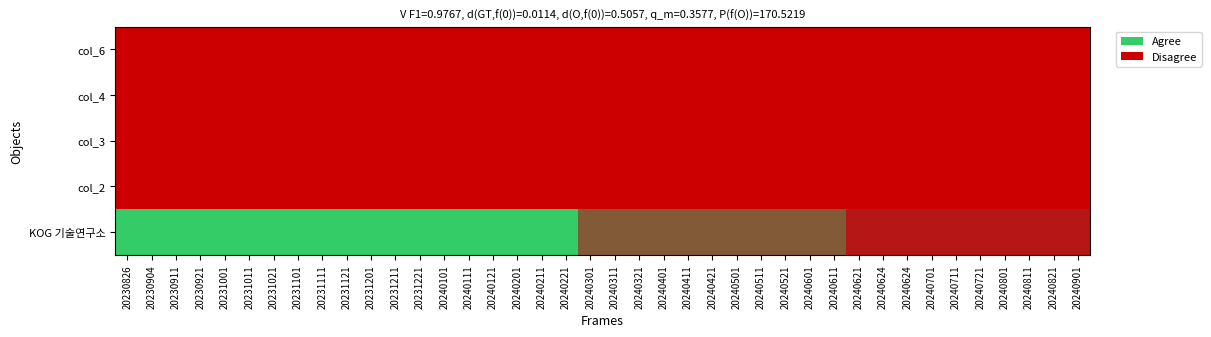

What is the difference between the highest and lowest values at 20240511?

0.7